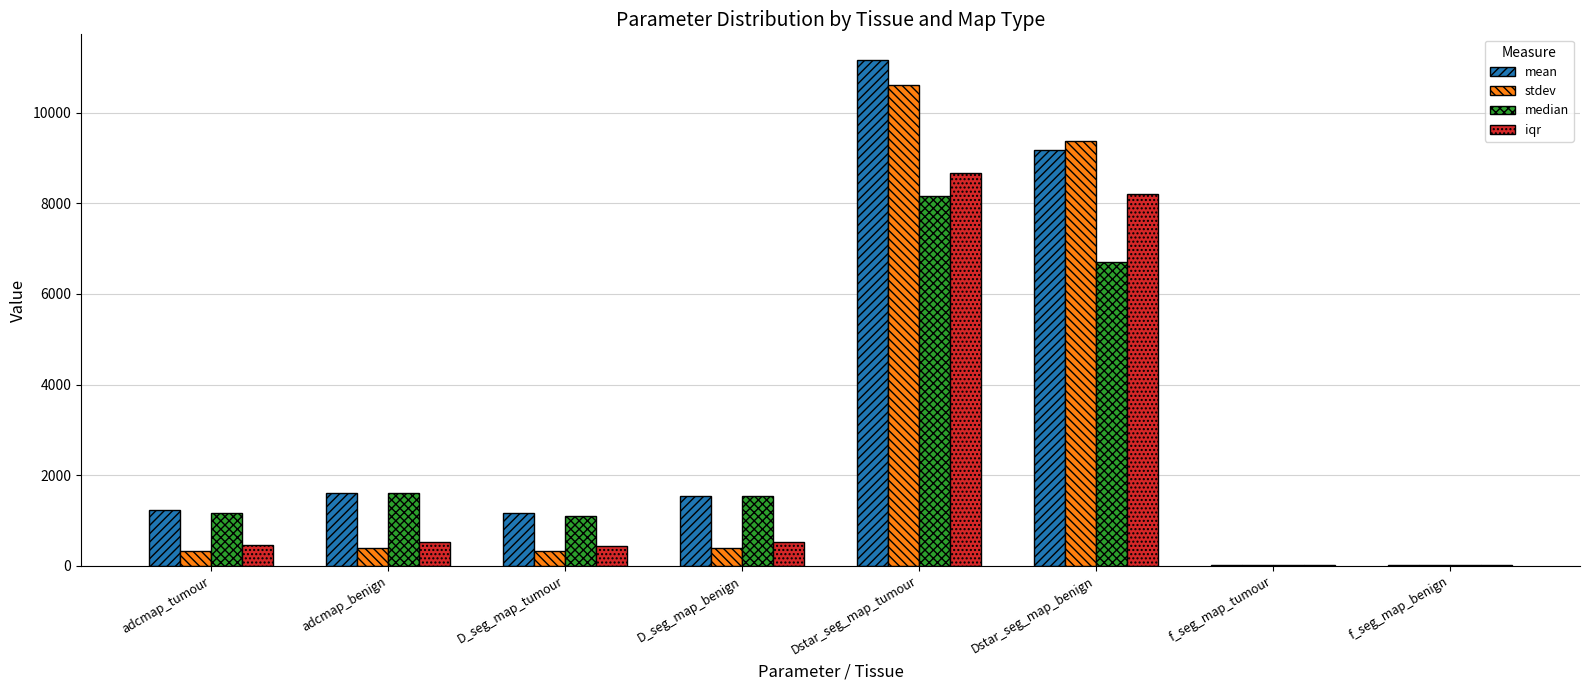

What value does the iqr series have at D_seg_map_benign?

521.0